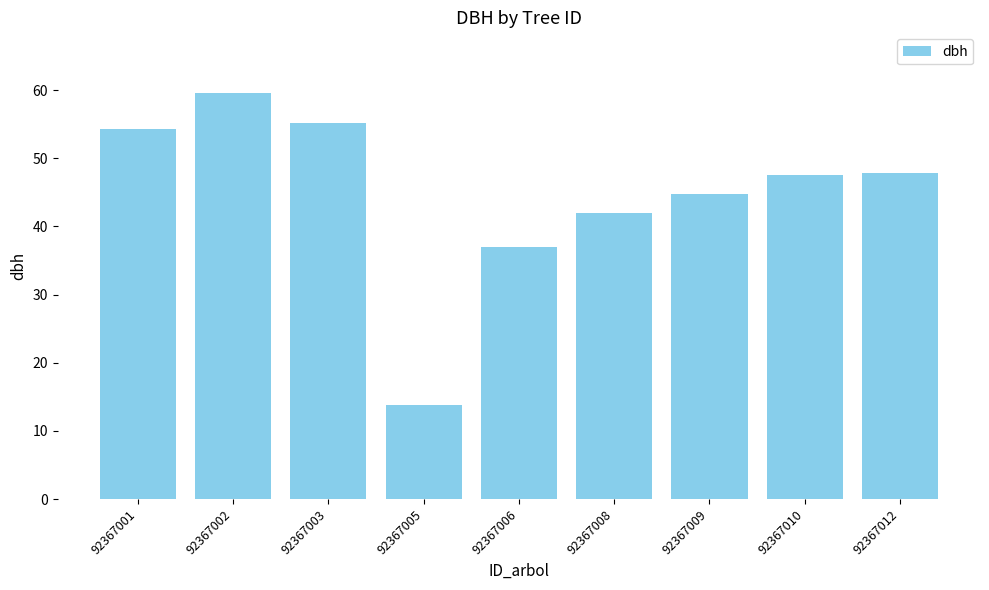

True or false: the data shows 21.7 at 92367012.

False